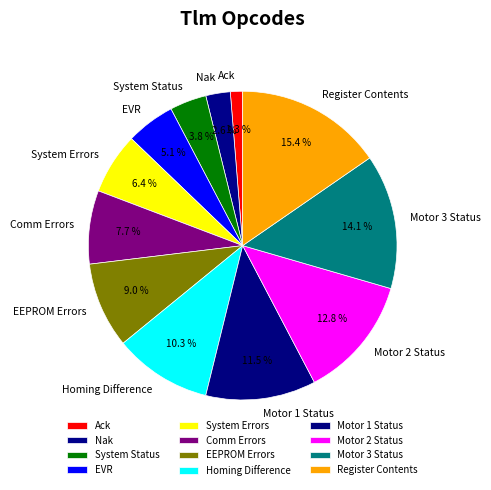

How many slices are in this pie chart?

12